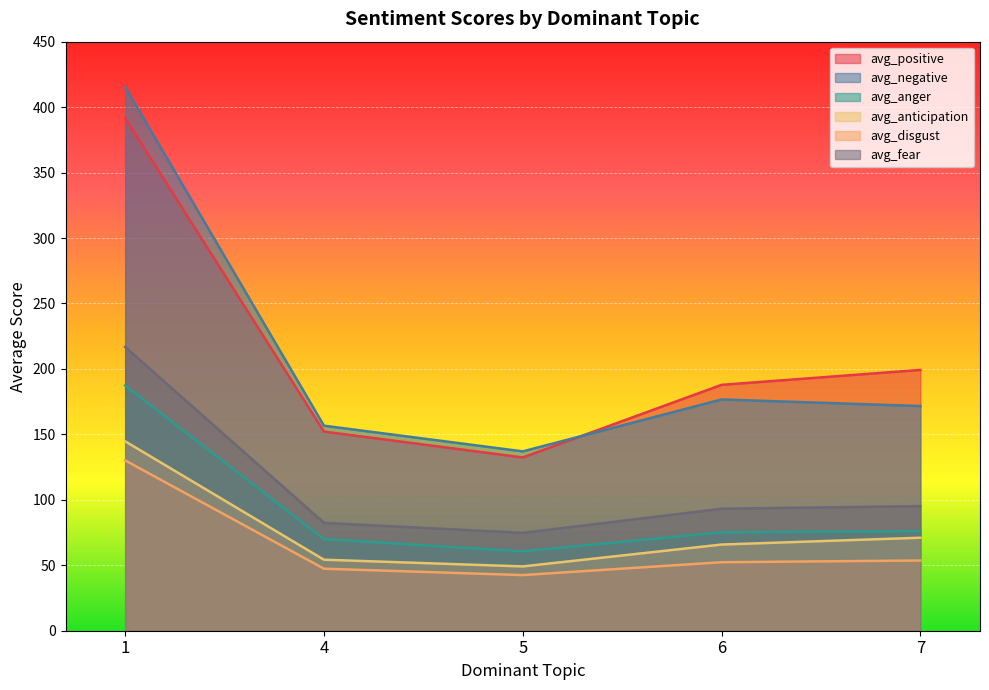

Reading right to left, extract all data points from this chart.

avg_positive: 199.2	187.8	132.4	152.1	391.6
avg_negative: 171.6	176.7	137.0	156.6	415.4
avg_anger: 76.0	75.2	60.6	70.0	187.3
avg_anticipation: 71.0	65.8	49.1	54.2	144.7
avg_disgust: 53.6	52.3	42.5	47.4	130.1
avg_fear: 95.2	93.2	74.8	82.4	216.8